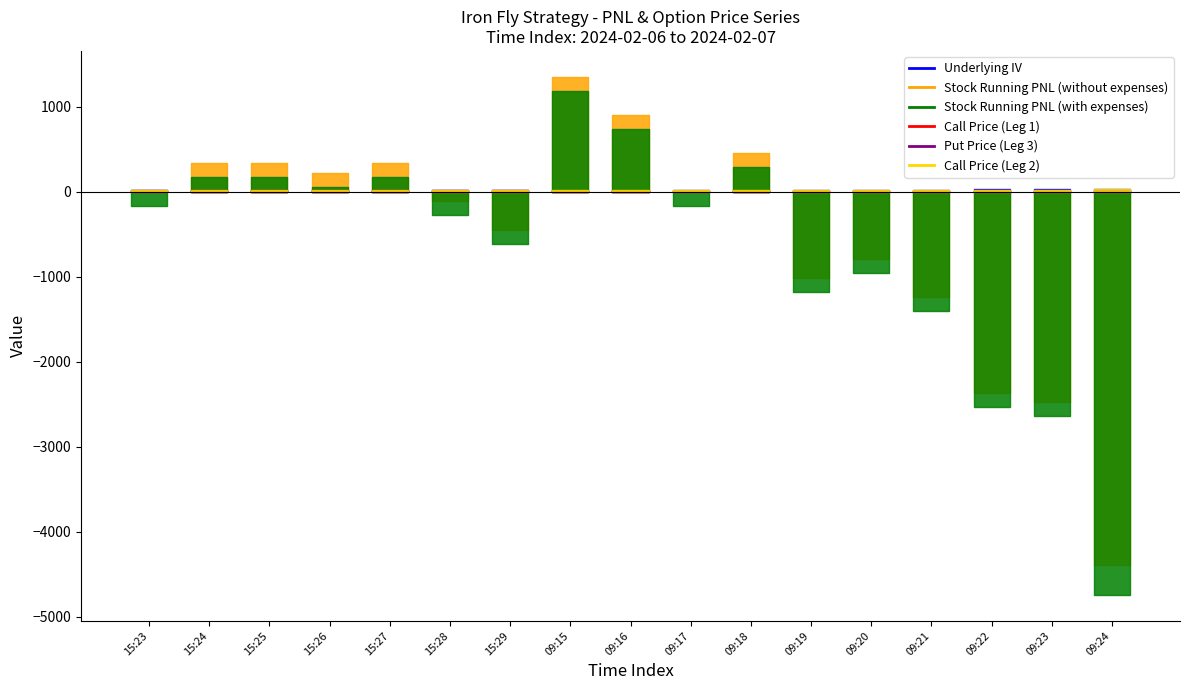

Reading left to right, transcribe all the data shown in this chart.

Underlying IV: 24.6	24.5	24.5	24.5	24.5	24.7	24.6	24.2	24.5	25.0	25.0	25.2	25.2	25.4	26.0	25.8	26.5
Stock Running PNL (without expenses): 0.0	337.5	337.5	225.0	337.5	-112.5	-450.0	1350.0	900.0	0.0	450.0	-1012.5	-787.5	-1237.5	-2362.5	-2475.0	-4387.5
Stock Running PNL (with expenses): -165.0	172.5	172.5	60.0	172.5	-277.5	-615.0	1185.0	735.0	-165.0	285.0	-1177.5	-952.5	-1402.5	-2527.5	-2640.0	-4741.3
Call Price (Leg 1): 3.2	3.3	3.2	3.4	3.5	3.5	3.5	3.7	4.4	4.6	4.5	5.0	5.0	5.2	5.5	5.2	6.2
Put Price (Leg 3): 16.2	15.9	15.8	15.2	14.9	15.0	15.1	12.4	11.0	11.7	11.7	11.1	10.8	10.7	10.6	10.8	10.0
Call Price (Leg 2): 16.1	16.2	16.4	16.9	17.3	17.4	17.6	18.9	20.9	21.0	20.7	22.4	22.5	23.0	23.9	23.6	26.1